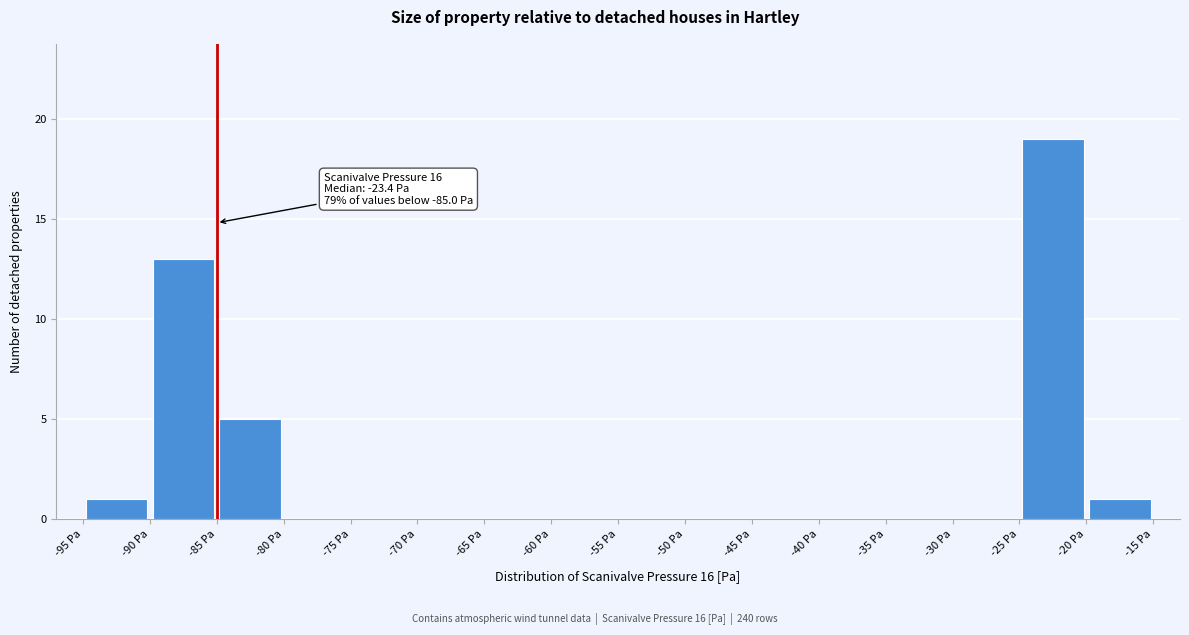

Over which range of the x-axis is the bar tallest?

-25 to -20